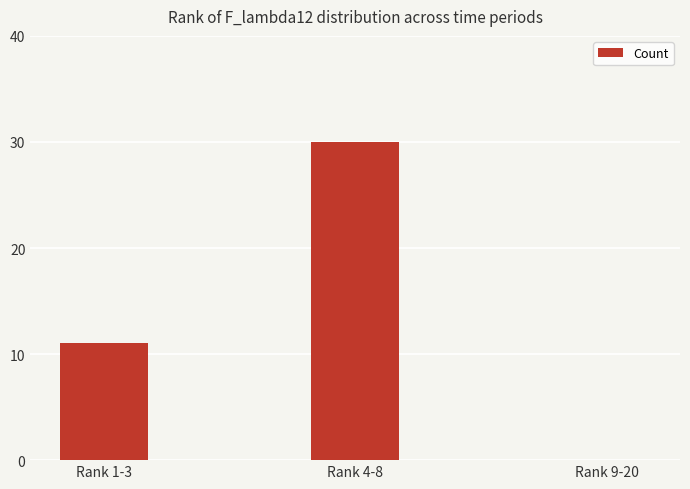

At which label is the value closest to 15?

Rank 1-3